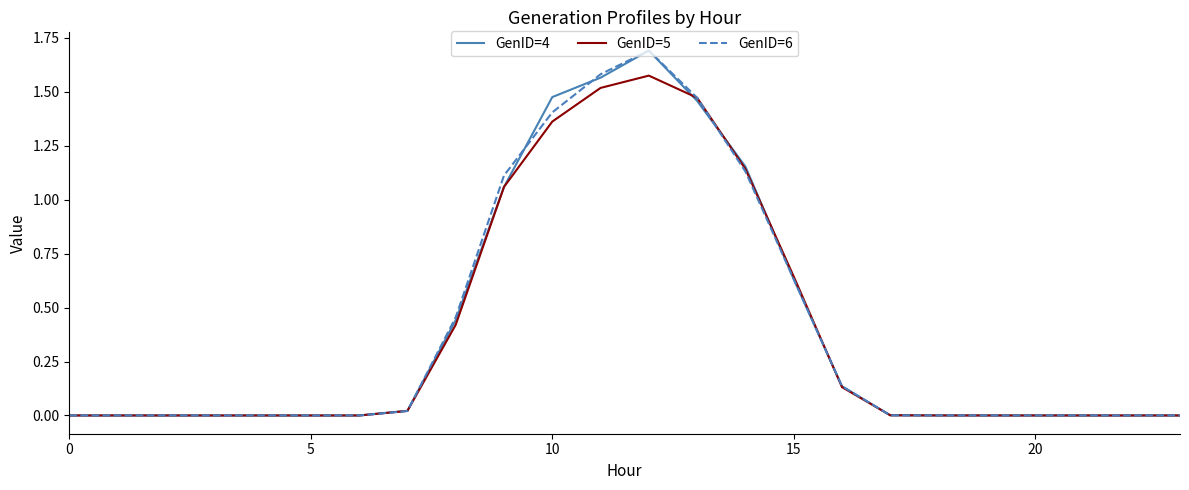

What is the greatest value displayed?

1.7